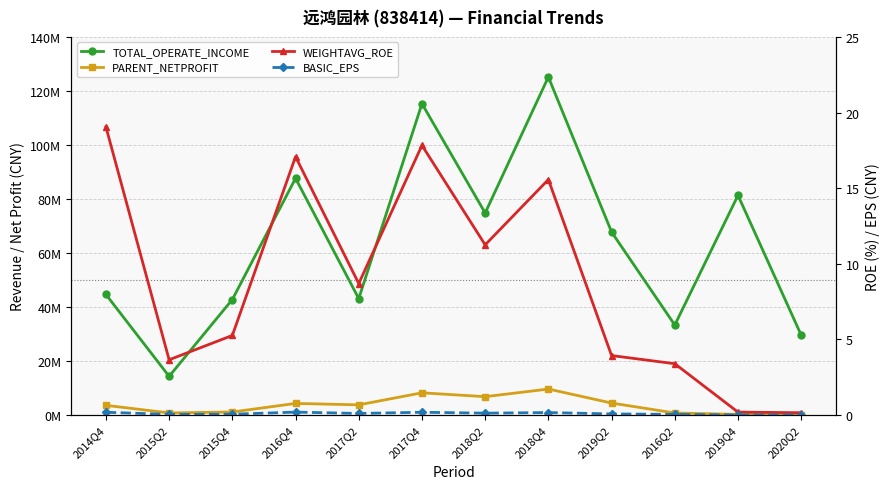

At which category does PARENT_NETPROFIT reach its first local valley?

2015Q2